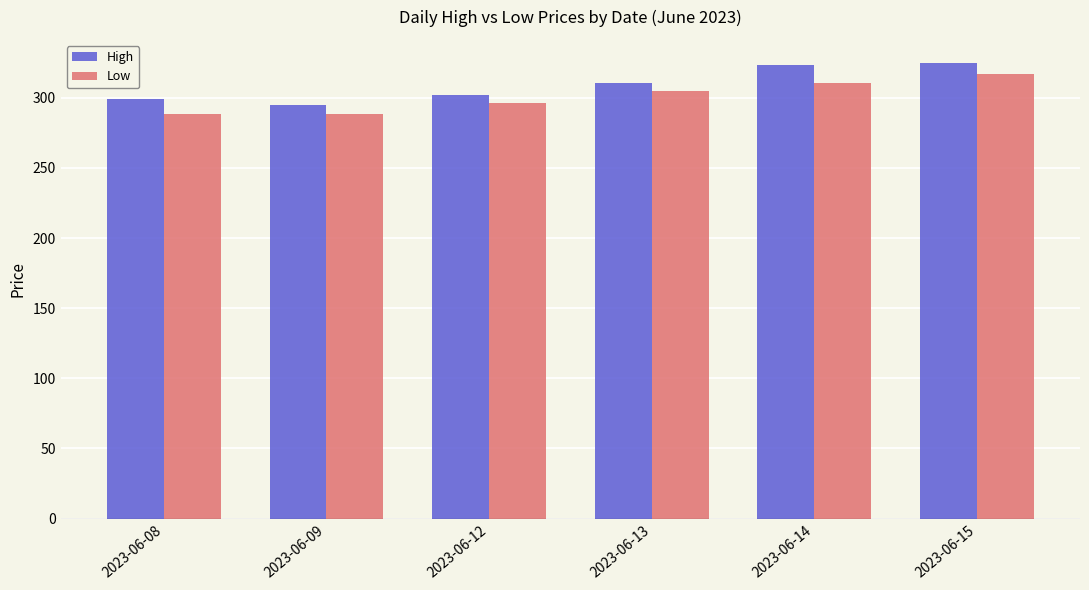

Which series changed the most between 2023-06-08 and 2023-06-12?

Low